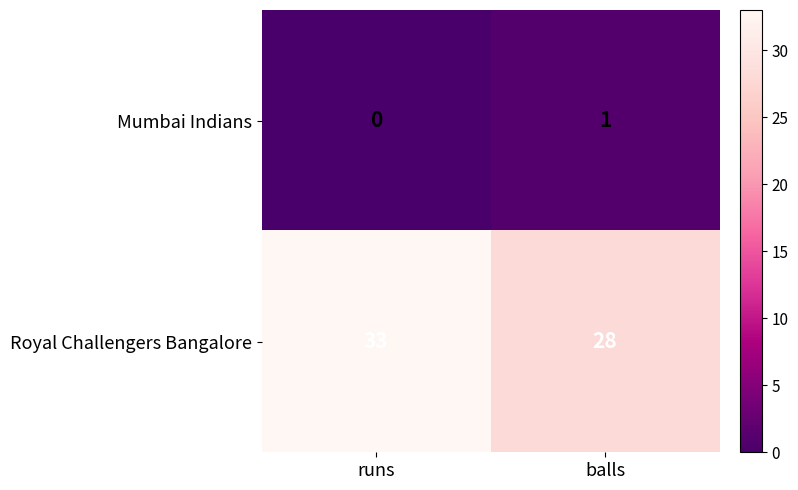

Reading right to left, what are all the values shown in this chart?

Mumbai Indians: balls=1	runs=0
Royal Challengers Bangalore: balls=28	runs=33